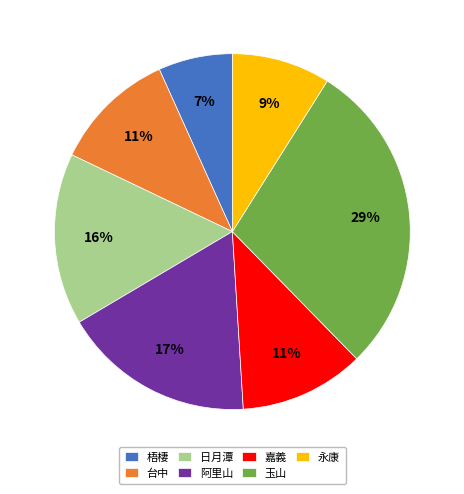

Is 嘉義 the majority of the pie?

No